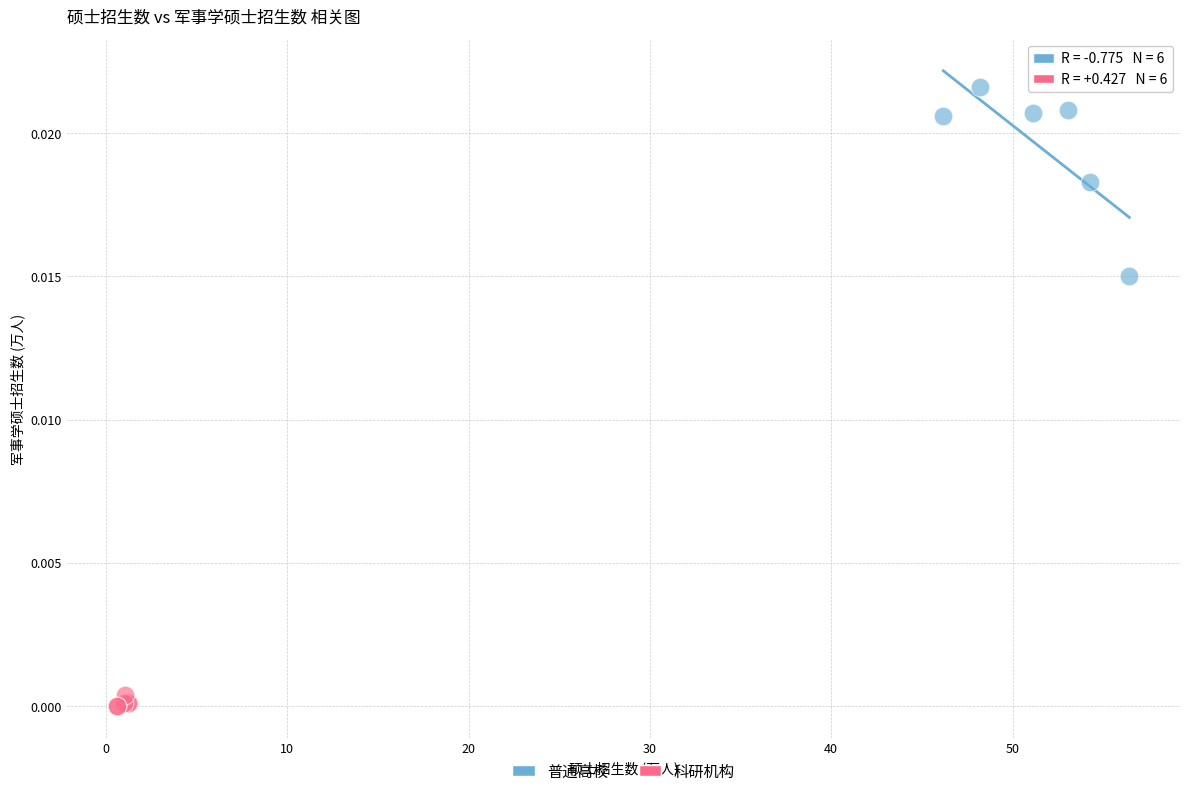

Which series reaches the minimum Y coordinate?

科研机构